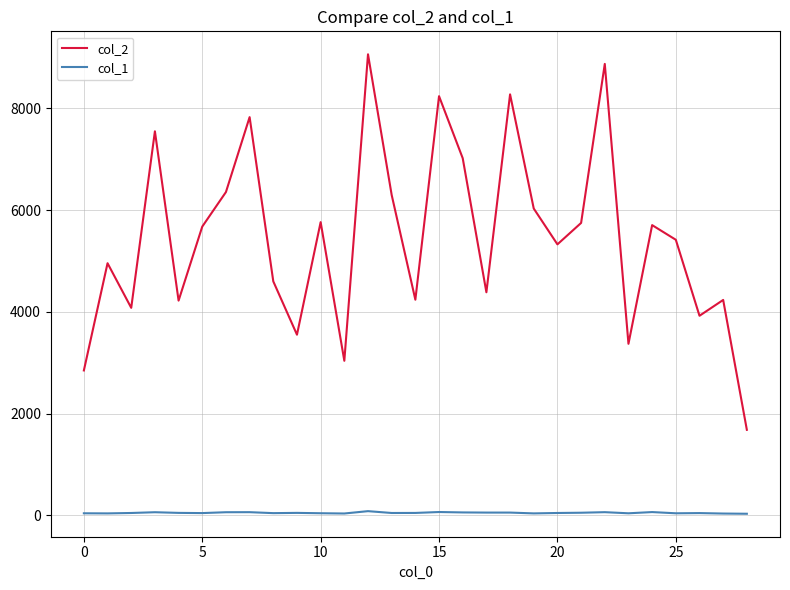

Which series has the largest range (max minus min)?

col_2